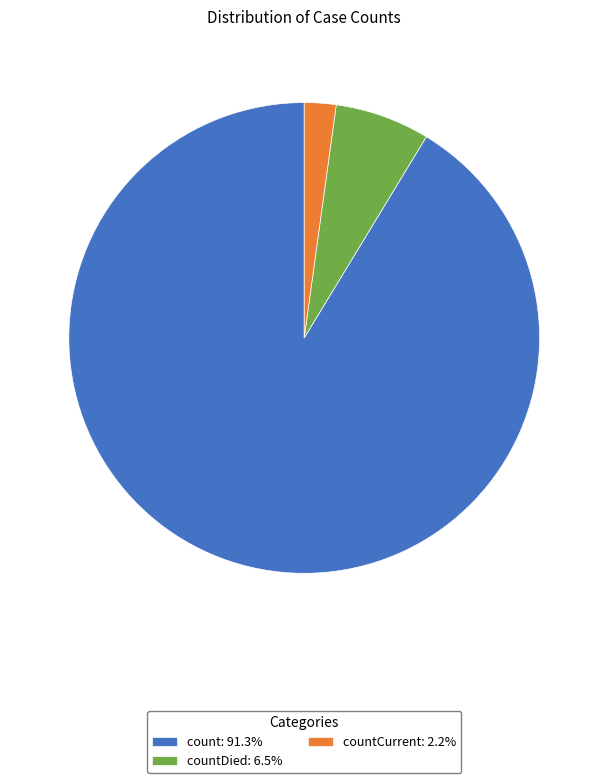

Is there any slice that represents more than half of the pie?

Yes